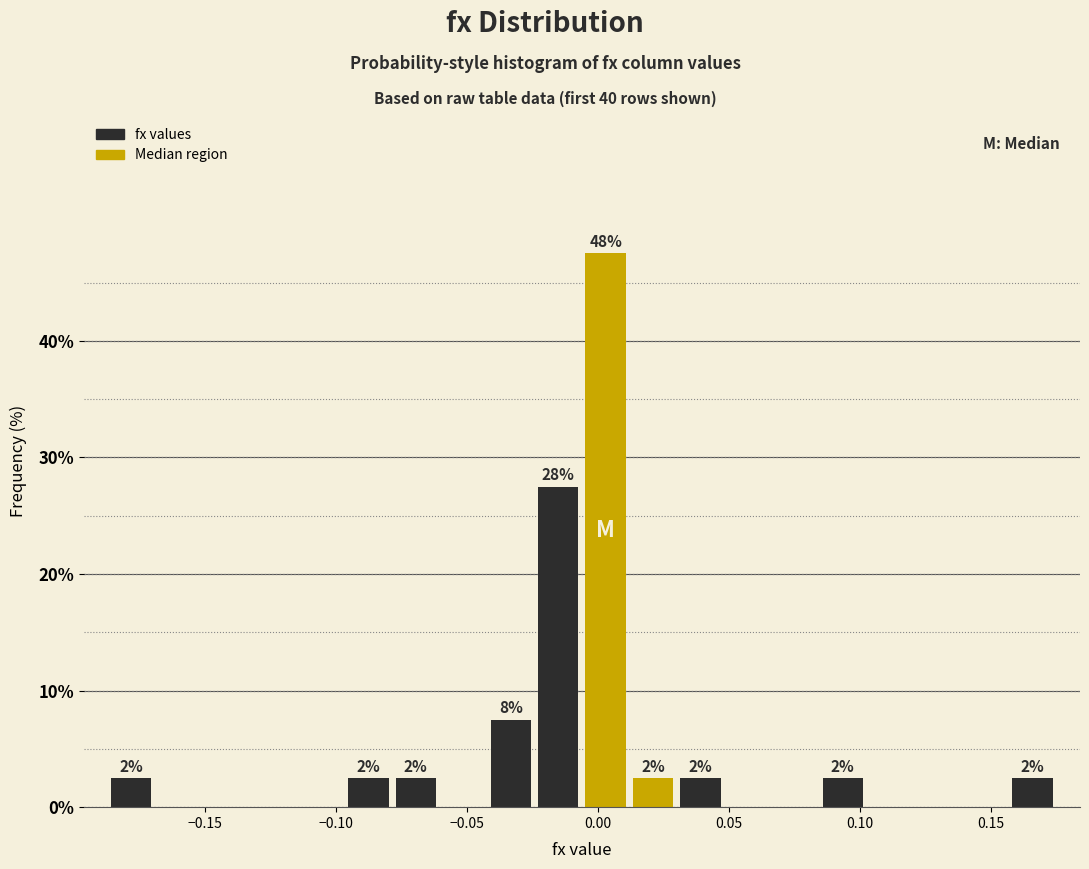

Around what value on the x-axis is the tallest bar? Give the approximate position of its centre, as read against the axis.

0.005